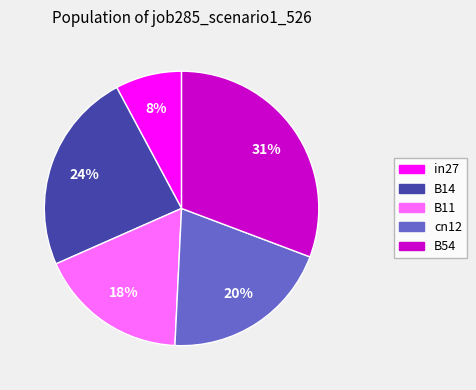

Which has a higher value, in27 or cn12?

cn12